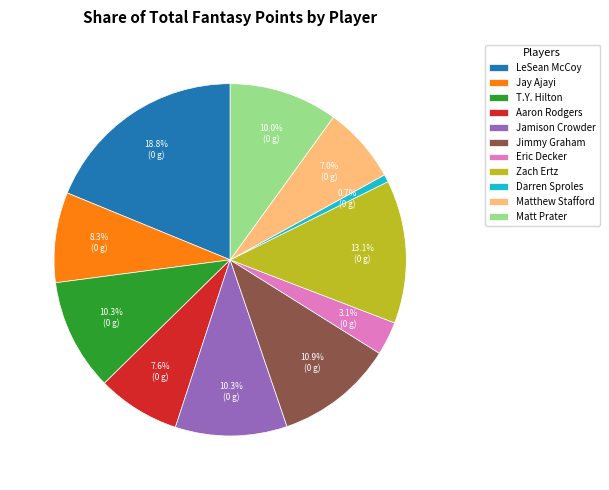

Is there a majority slice in this chart?

No